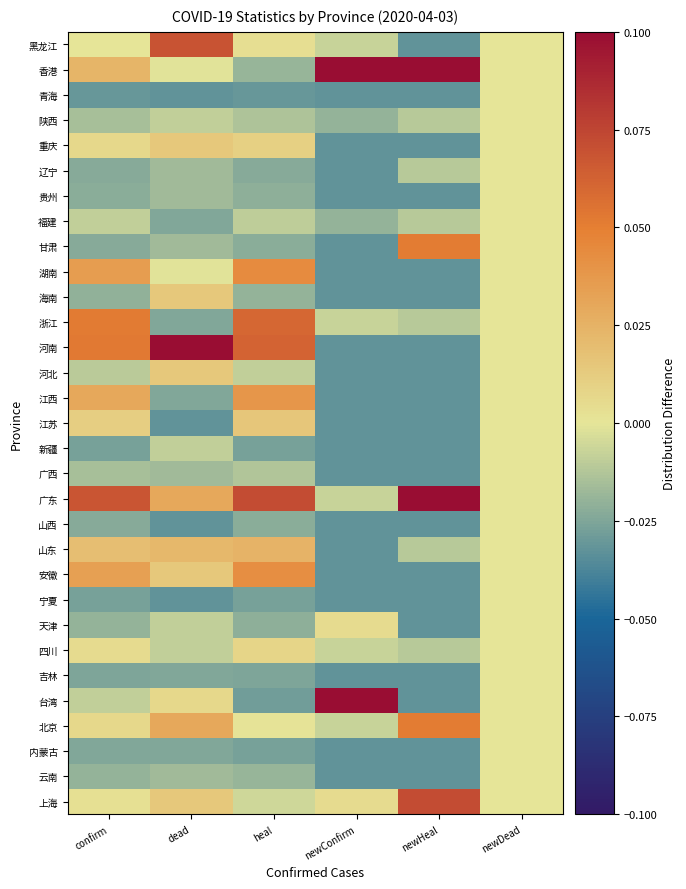

What is the difference between the highest and lowest values at heal?

0.1